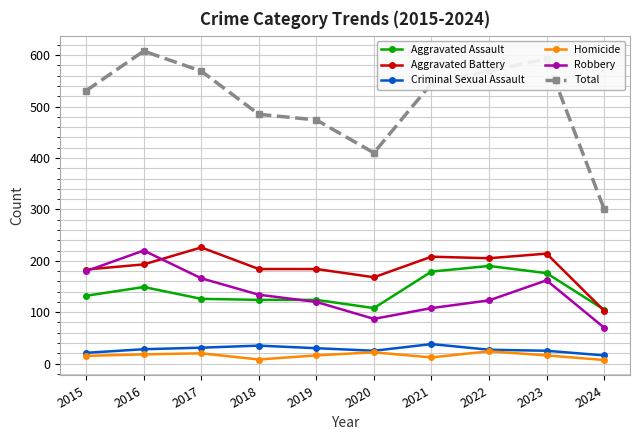

What is the value of the Robbery point at the 8th from the left?

123